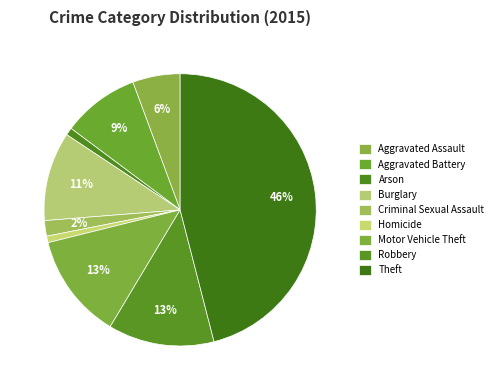

How many slices are in this pie chart?

9